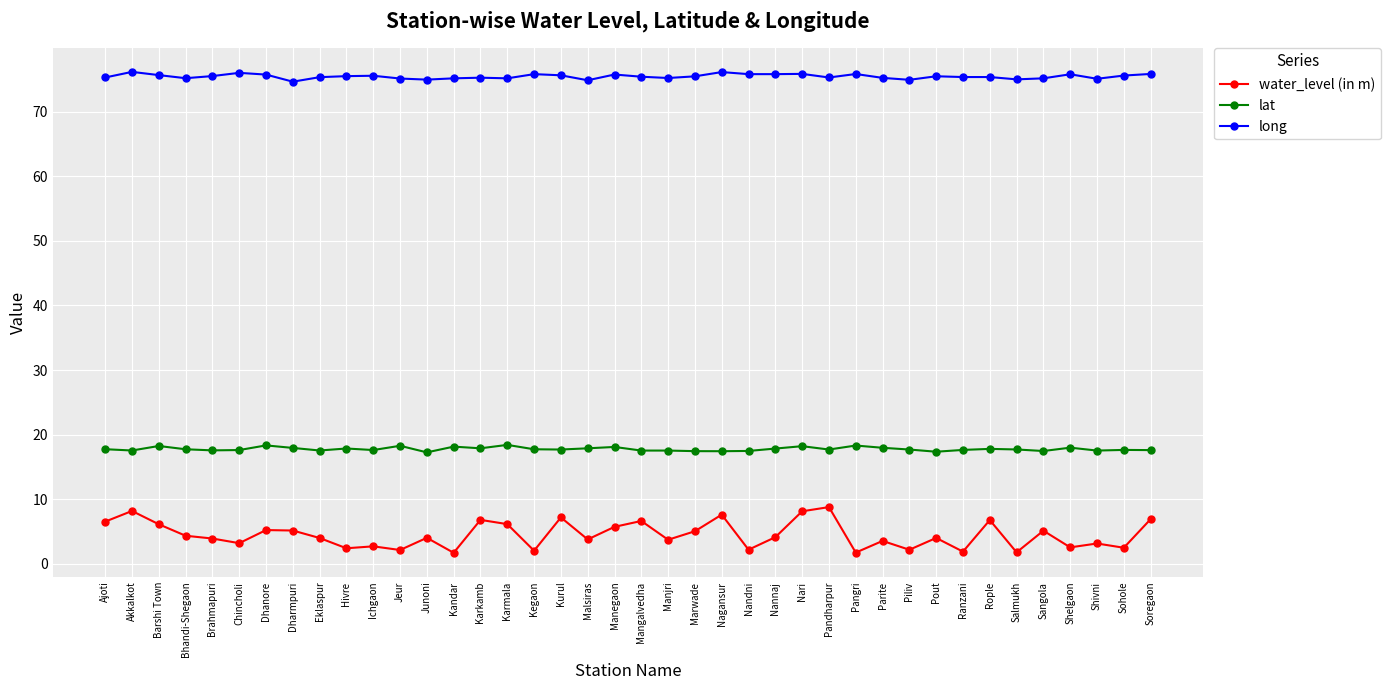

What is the spread (max minus min) of values at Kurul?

68.5